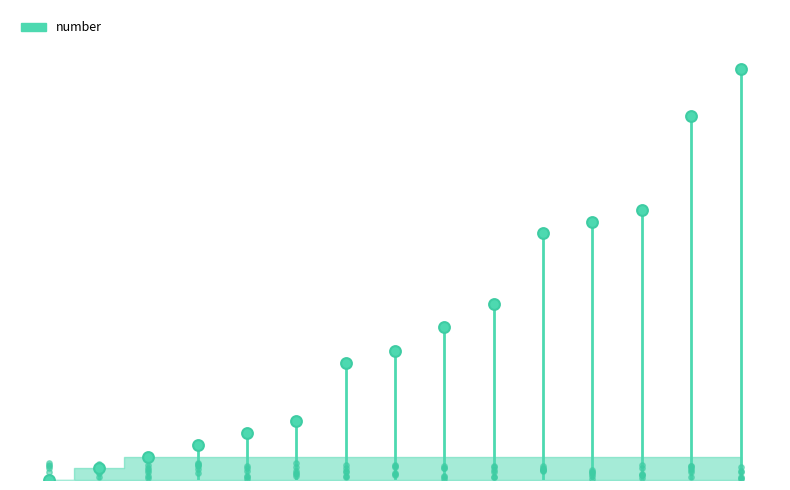

What is the change in value from 2 to 10?

+19